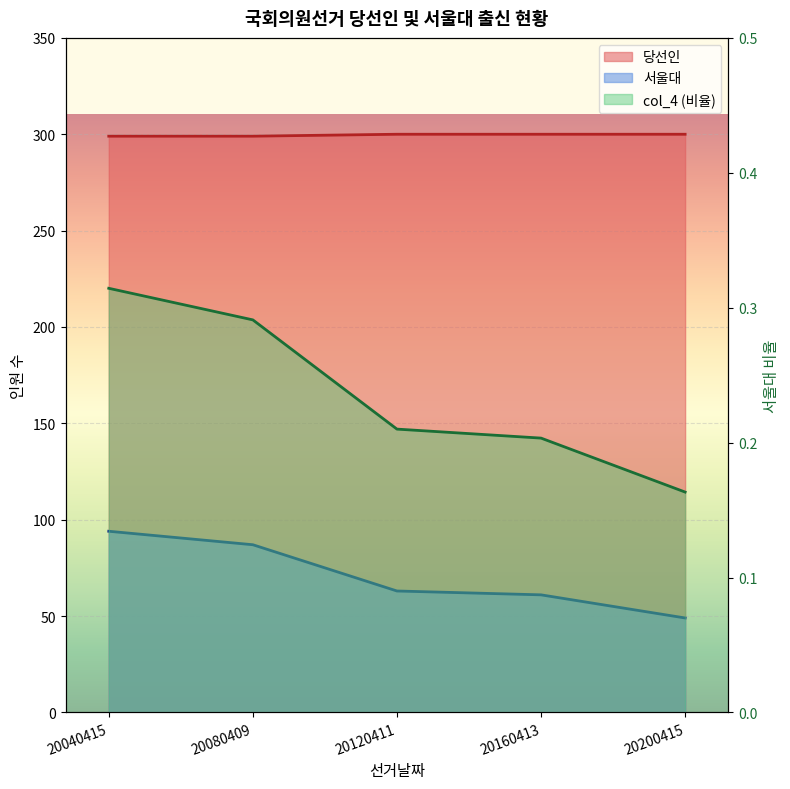

What is the difference between the second highest and second lowest values in the 당선인 series?

1.0